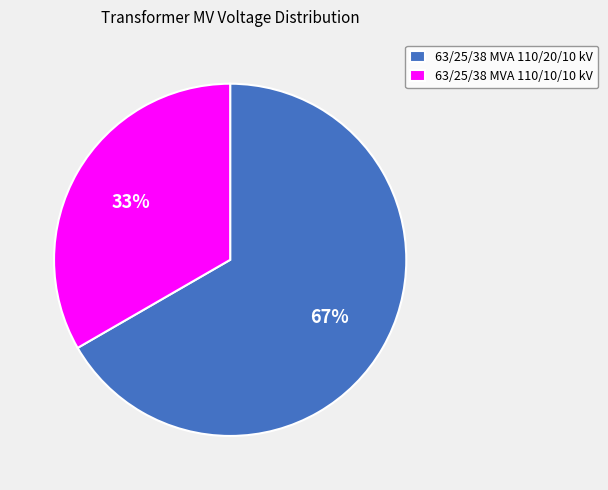

How many segments does this pie chart have?

2